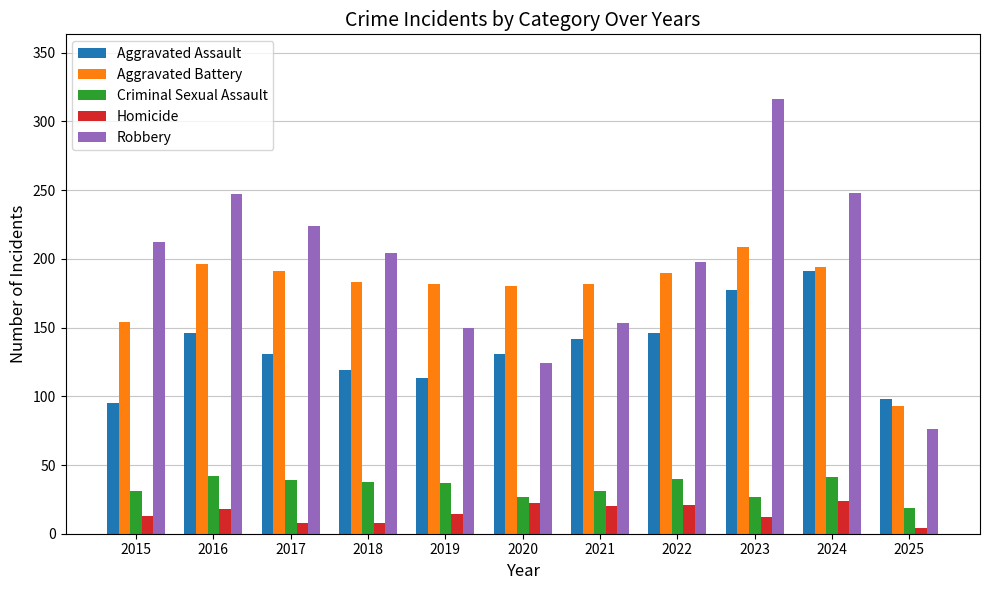

Between 2017 and 2021, which series saw the biggest shift?

Robbery